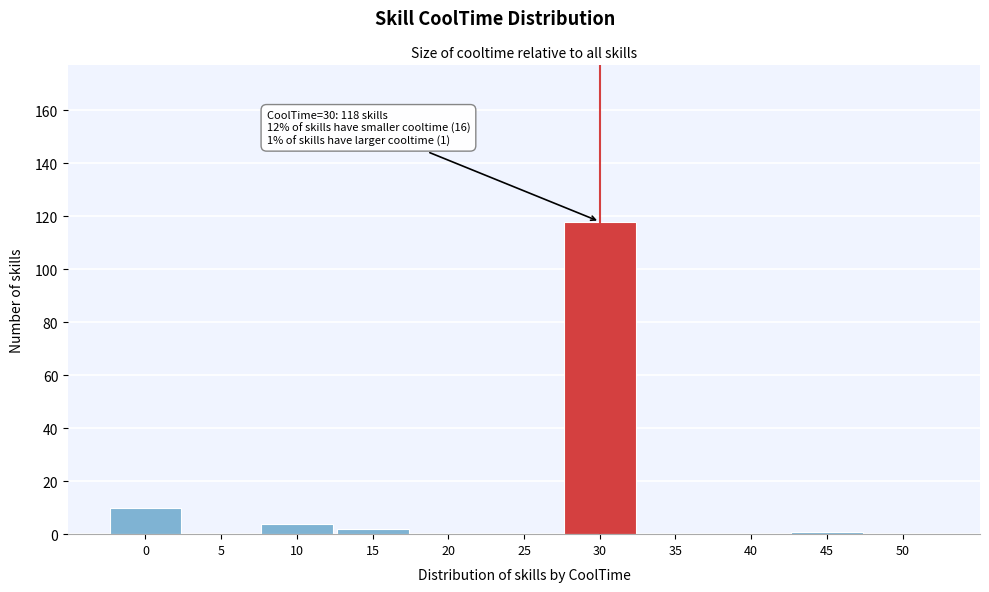

Which range on the x-axis has the tallest bar?

27.5 to 32.5